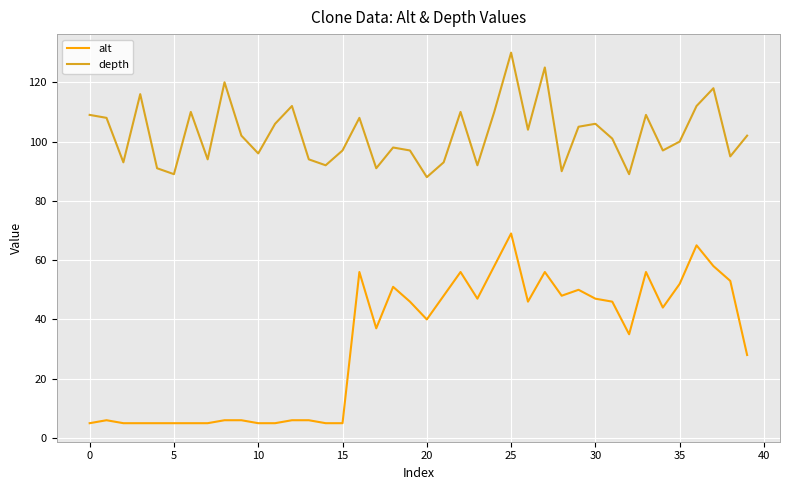

Rank the series by their maximum value, from lowest to highest.

alt, depth